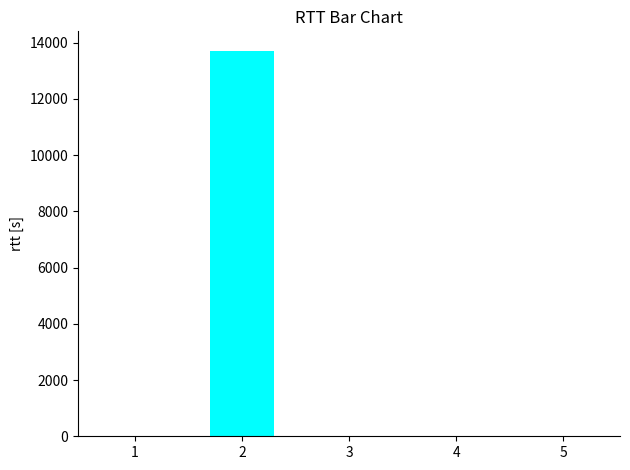

Is it true that the value at 4 is 5067?

False